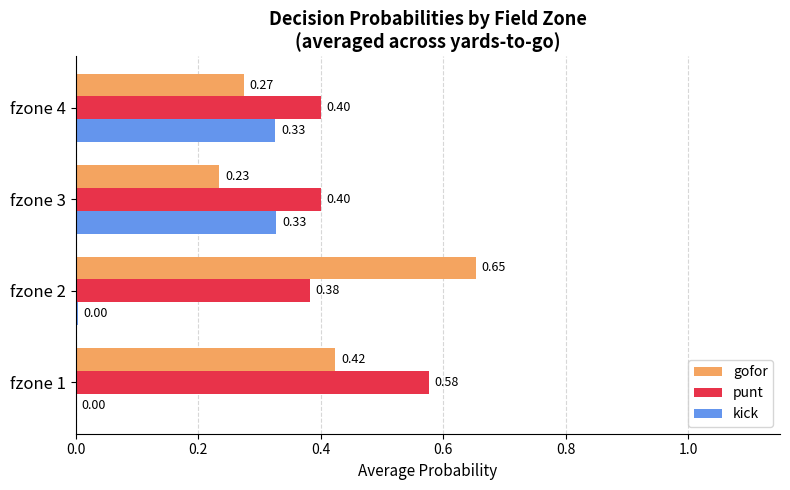

Between fzone 1 and fzone 3, which series saw the biggest shift?

kick